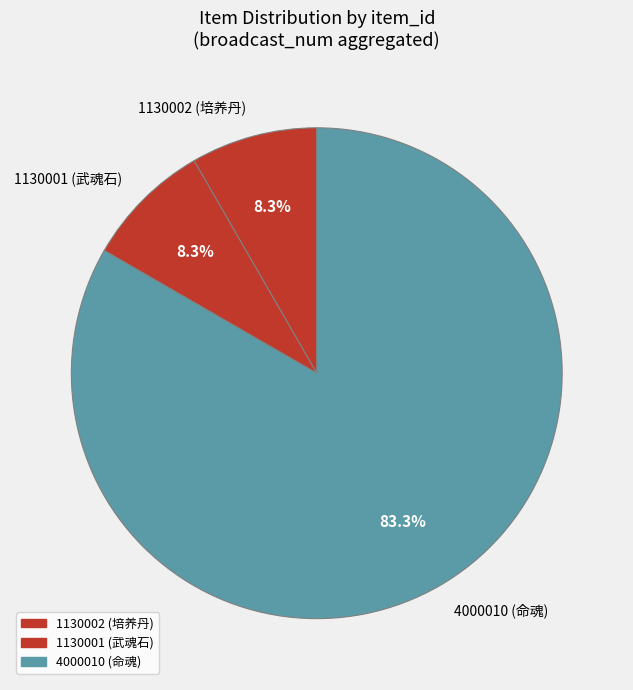

What is the majority slice?

4000010 (命魂)